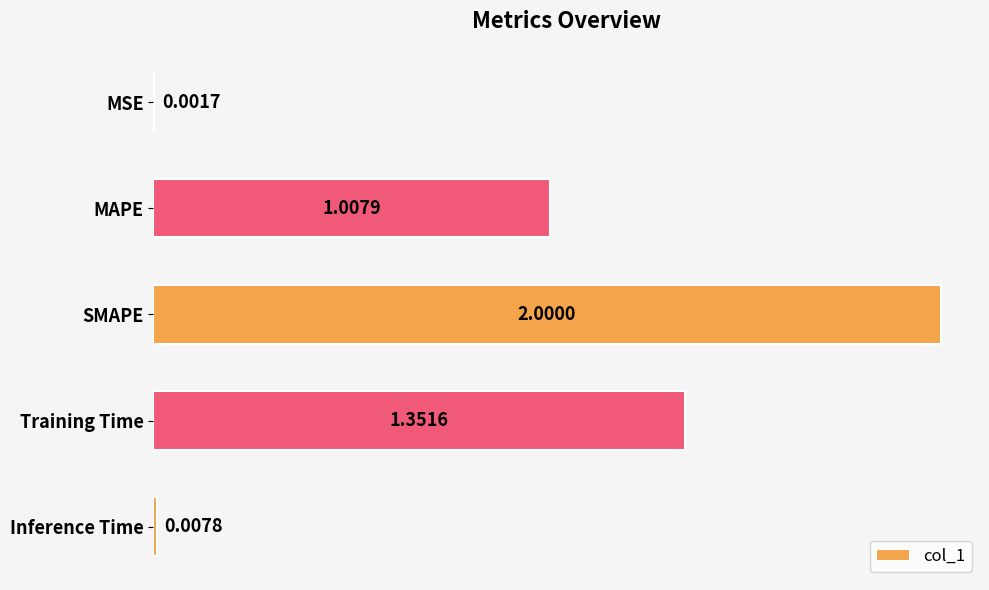

At which label is the value closest to 1?

MAPE